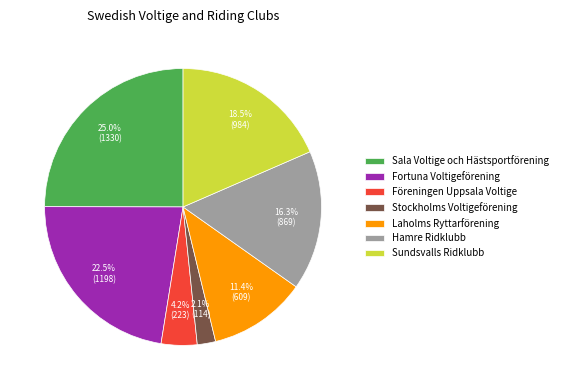

To the nearest percent, what is the difference between the largest and smallest slice percentages?

23%